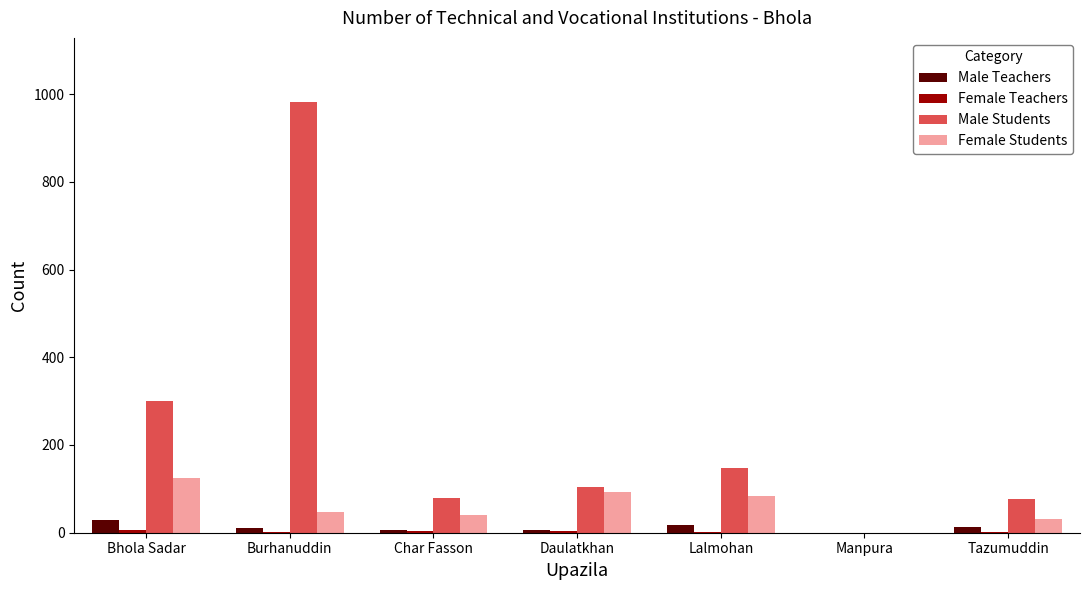

What is the sum of all Male Teachers values?

82